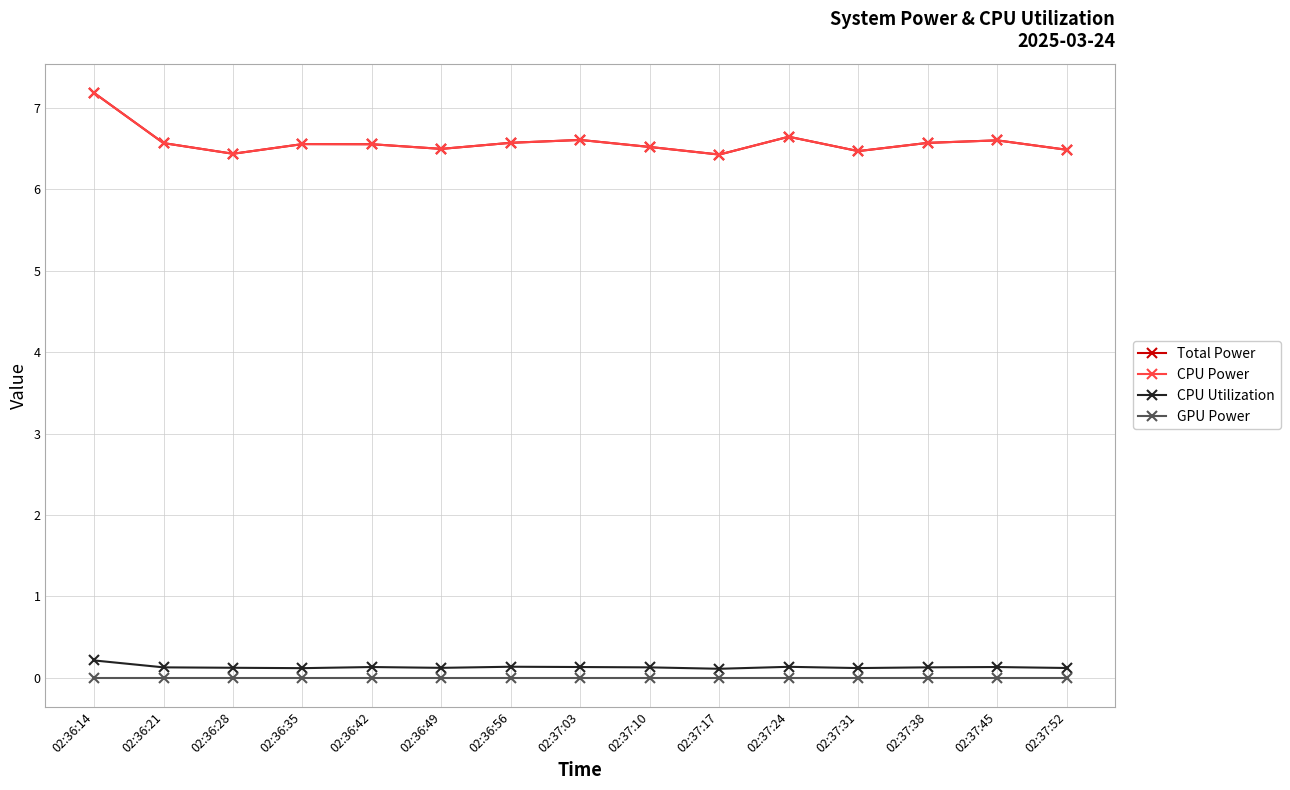

How many interior local valleys does the CPU Power series have?

4